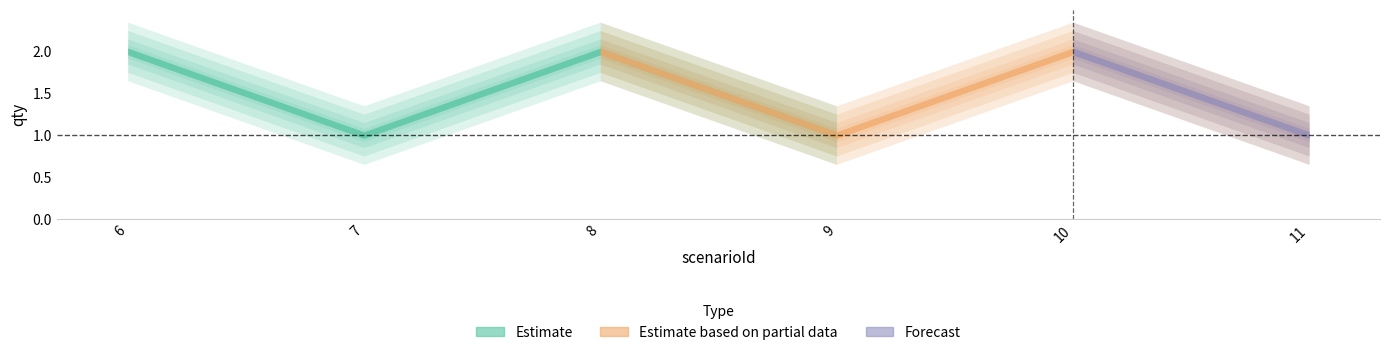

What is the maximum value shown in the chart?

2